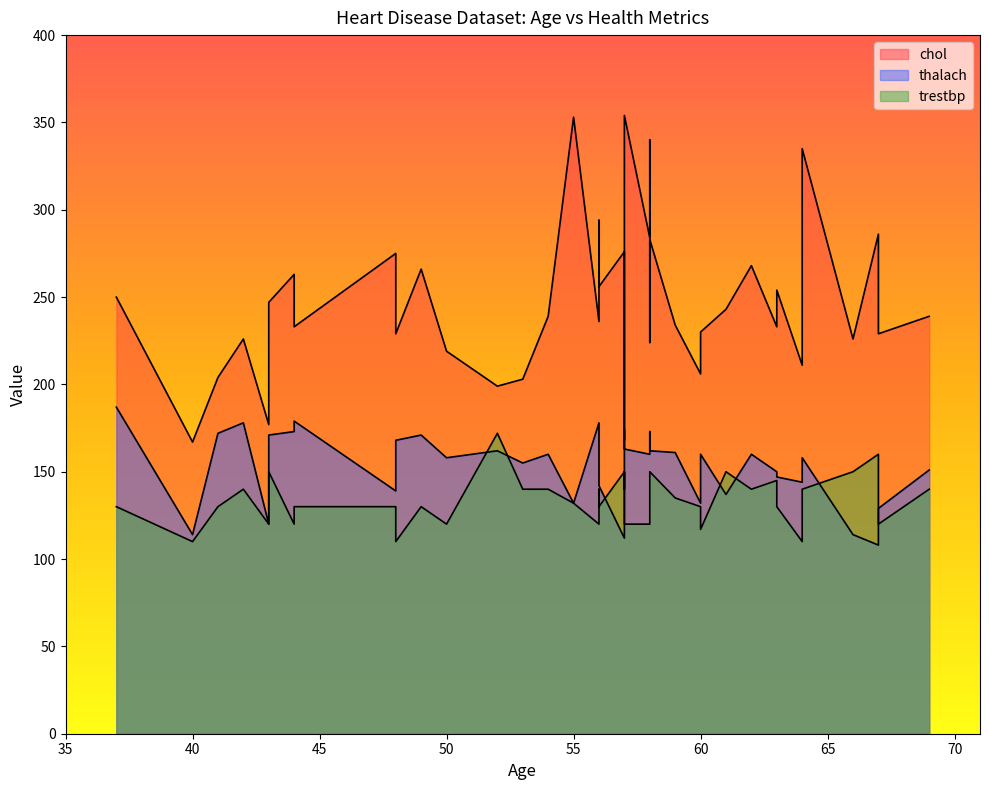

What is the highest value of the chol series?

354